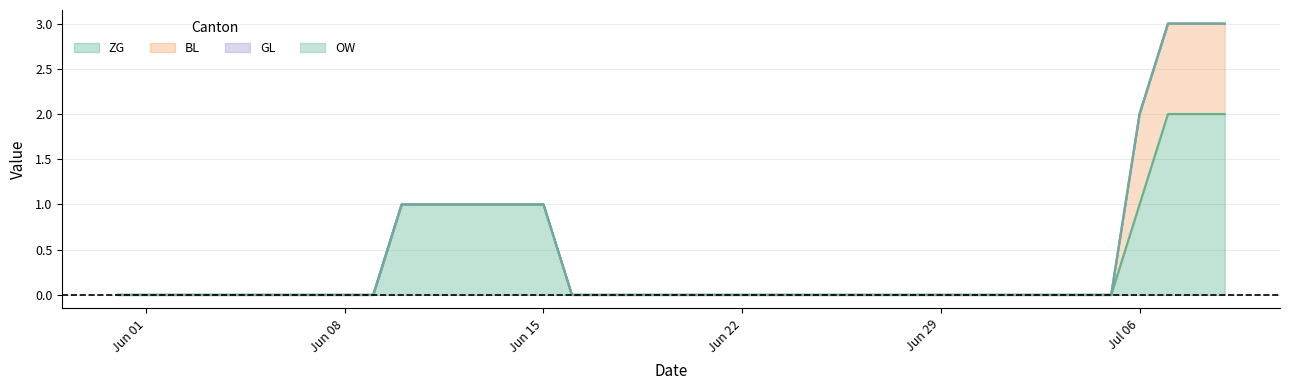

Count the ZG values in the range 0 to 1.

37